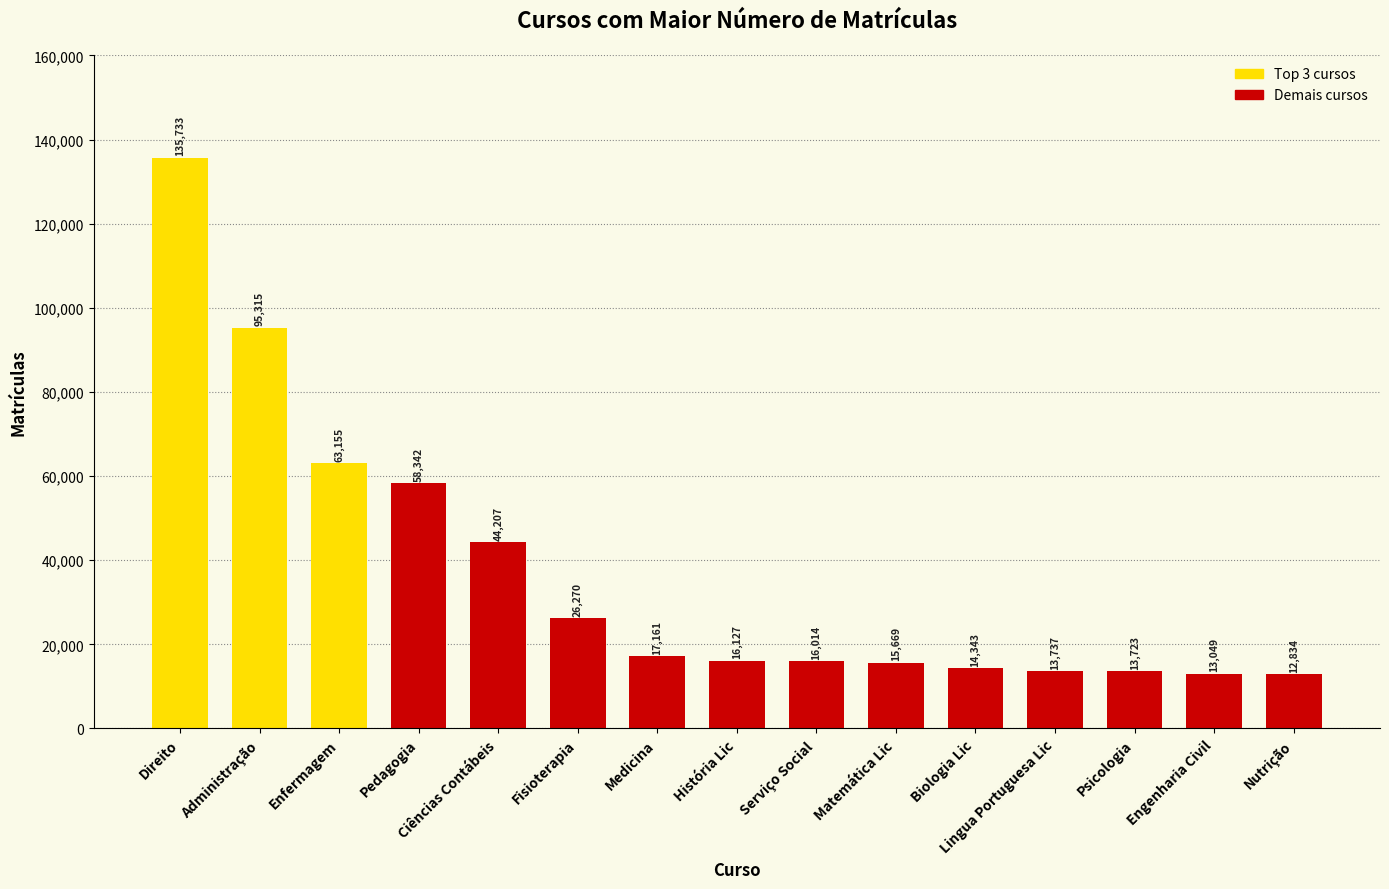

What is the ratio of the value at História Lic to the value at Ciências Contábeis?

0.4